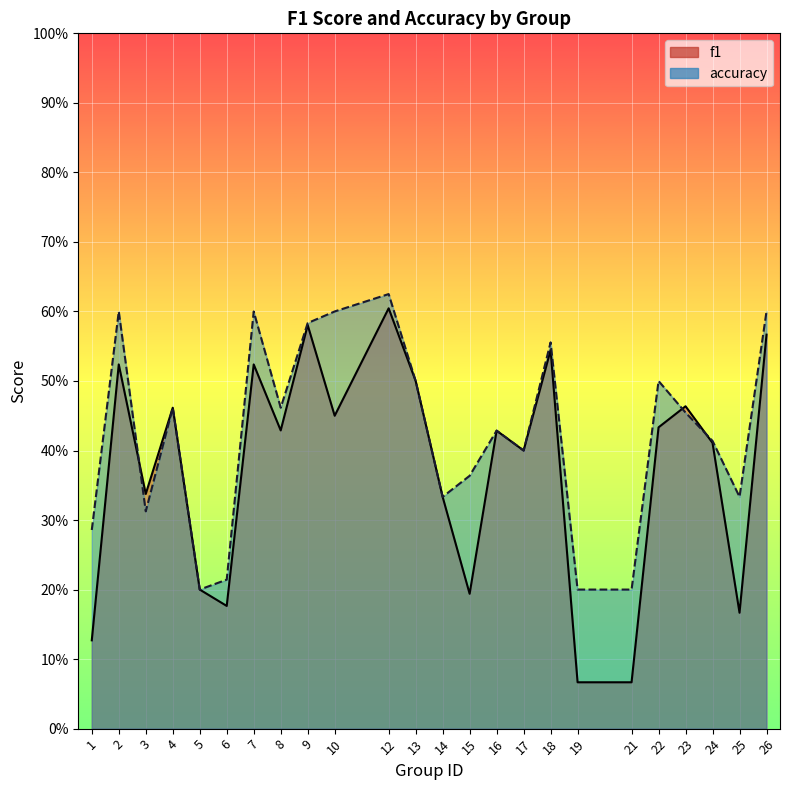

How many lines are shown in the chart?

2